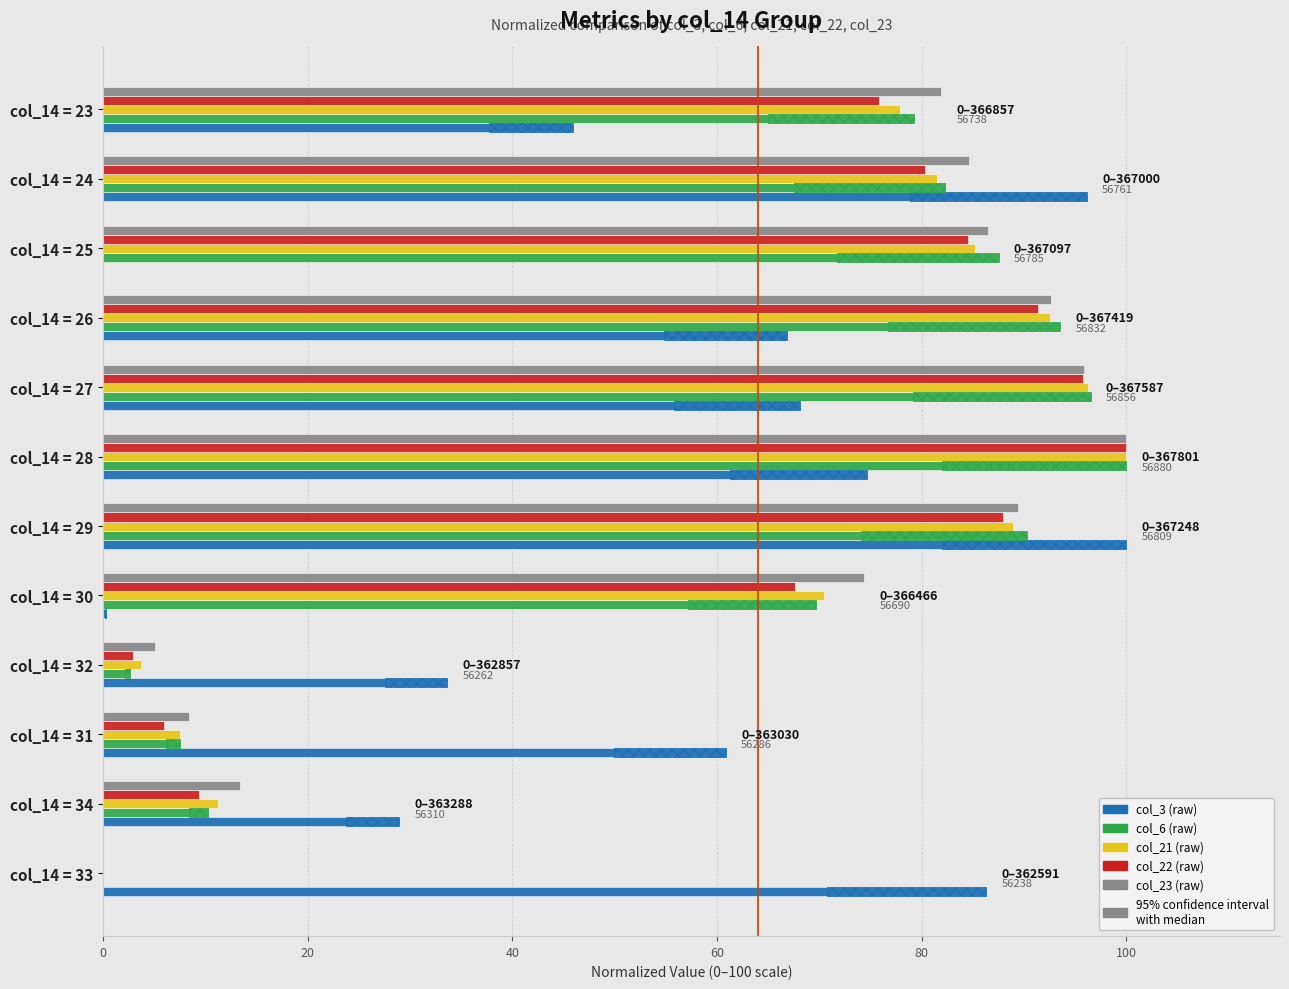

How many groups of bars are there?

12